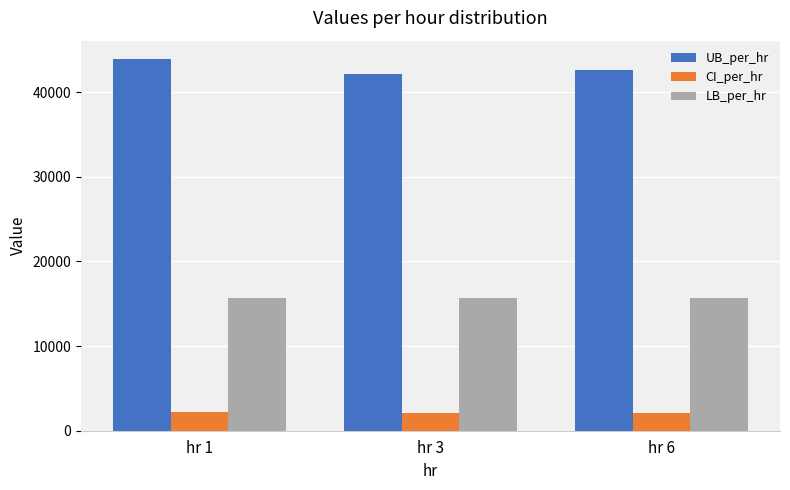

Rank the series by their average value, from lowest to highest.

CI_per_hr, LB_per_hr, UB_per_hr